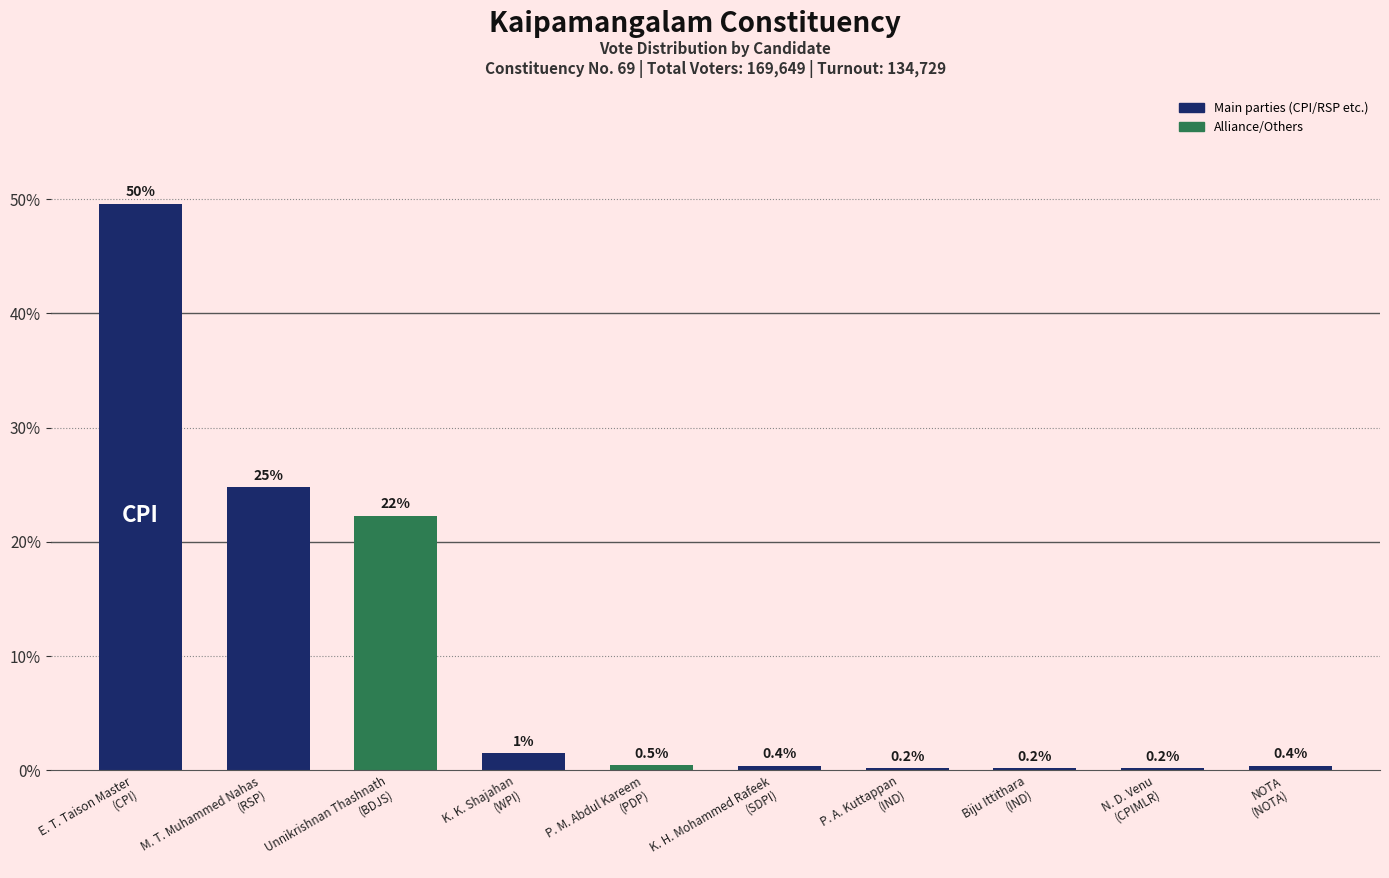

Is it true that the value at P. A. Kuttappan
(IND) is 0.2?

True